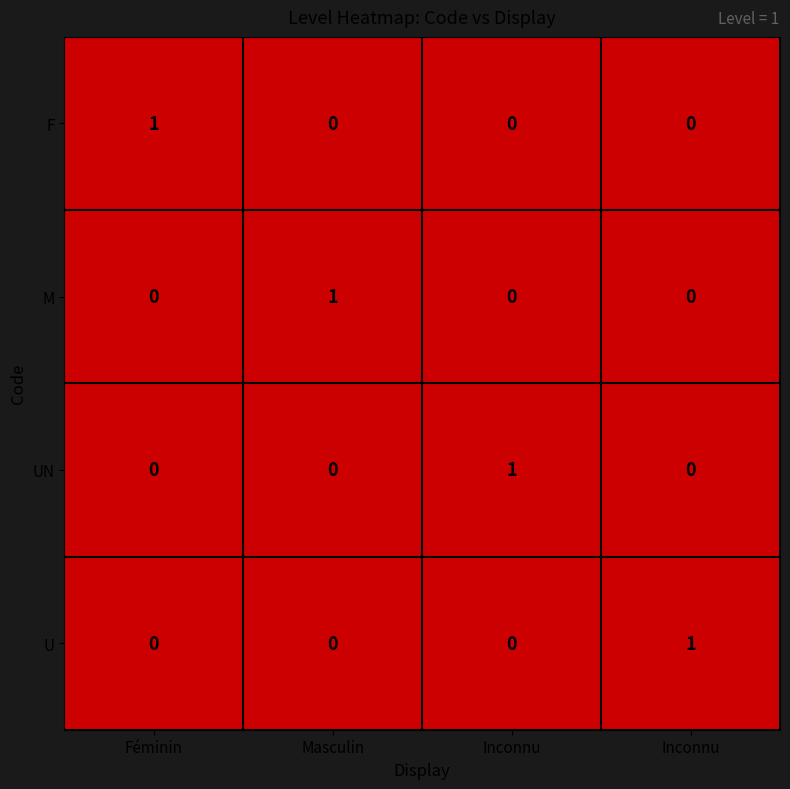

How many values in U are above zero?

1